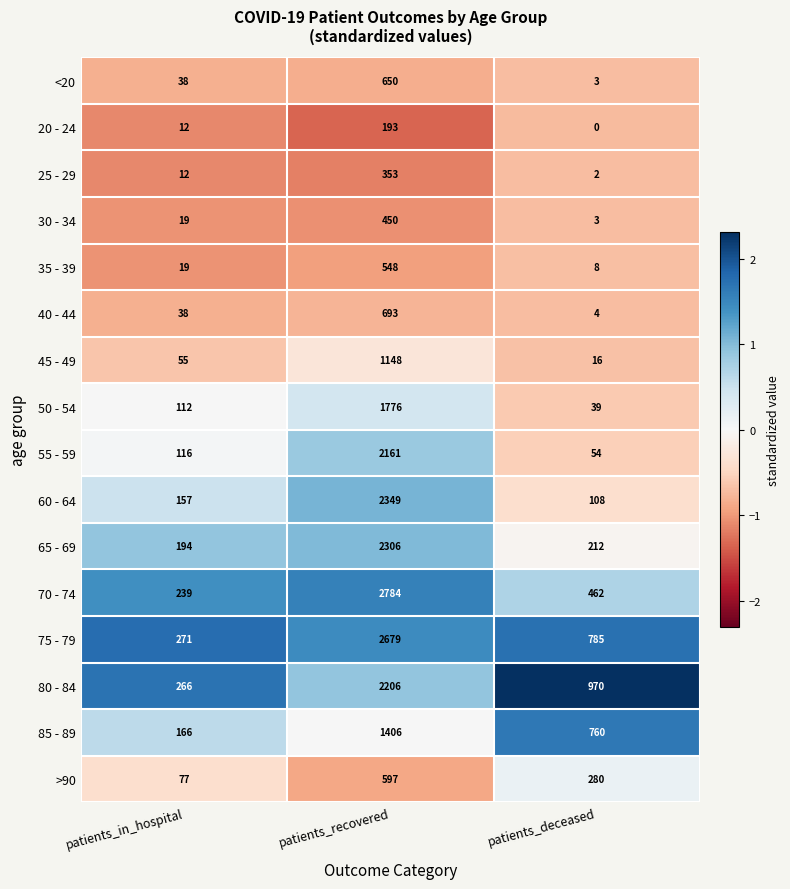

What is the maximum value shown in the chart?

2784